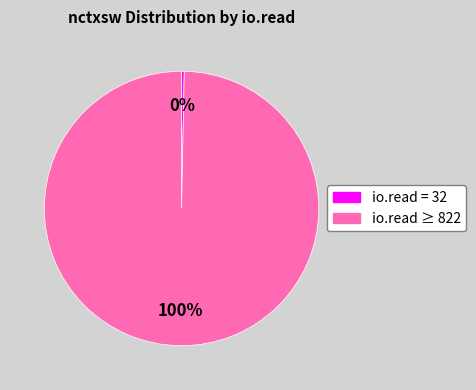

To the nearest percent, what is the average slice percentage?

50%